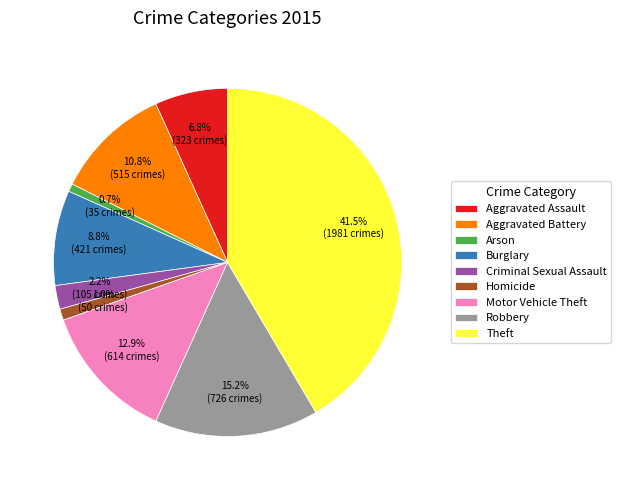

What is the total percentage of Burglary and Robbery?

24.0%